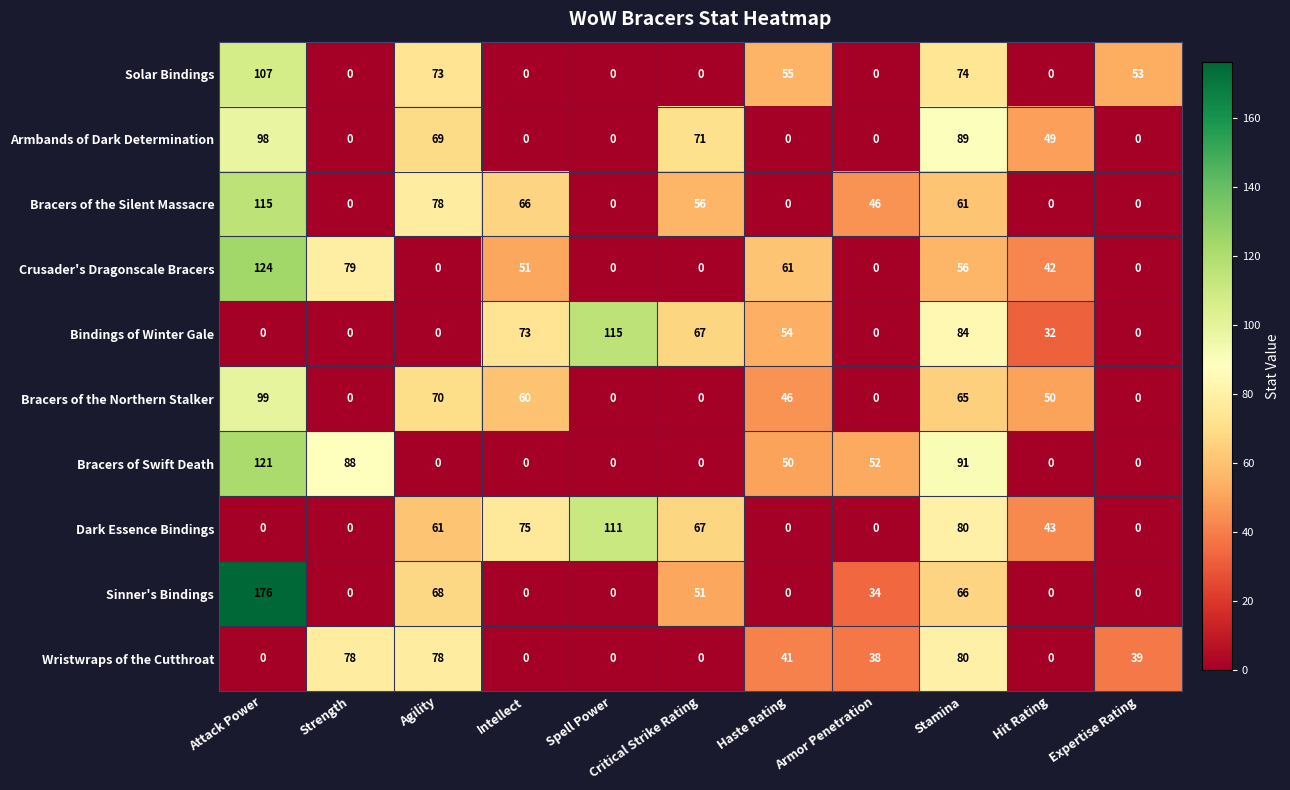

What is the difference between the highest and lowest values at Spell Power?

115